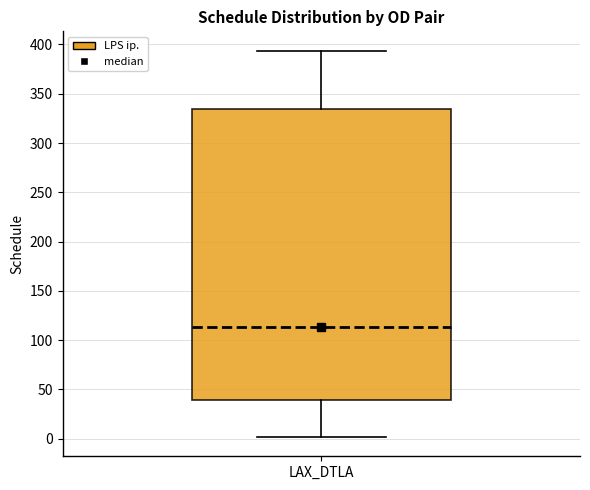

Where is the lower edge of the box for LAX_DTLA on the y-axis? The values are not printed on the chart, so give them approximately, as read against the axis.

40